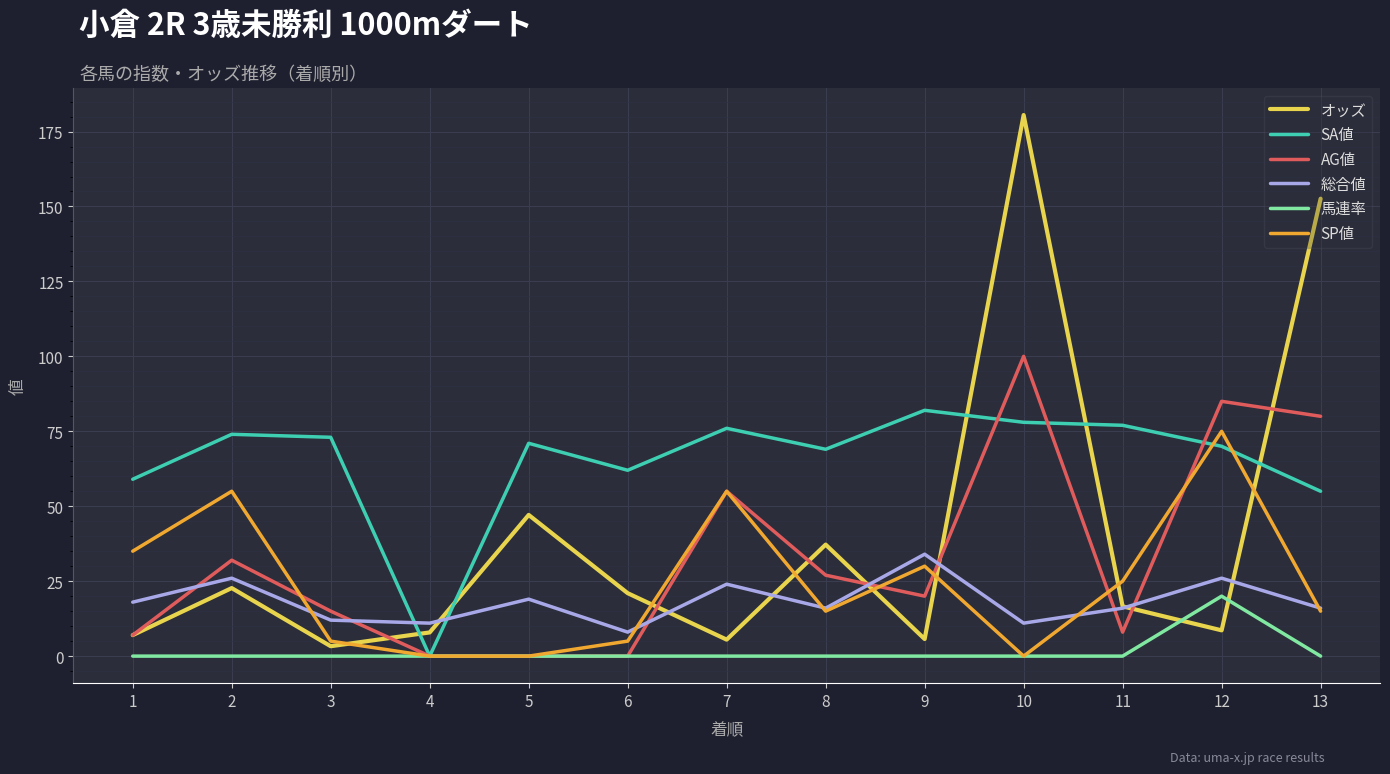

At which label is AG値 closest to 50?

7